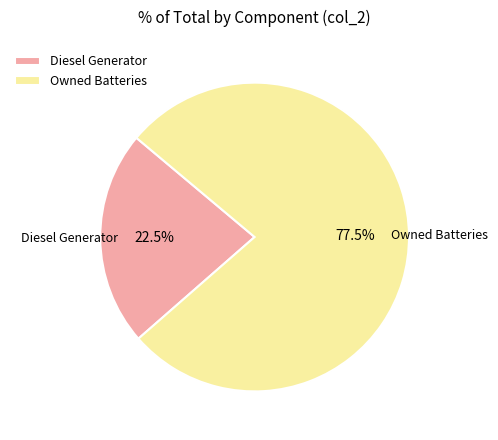

The Owned Batteries slice represents 66% of the pie. True or false?

False